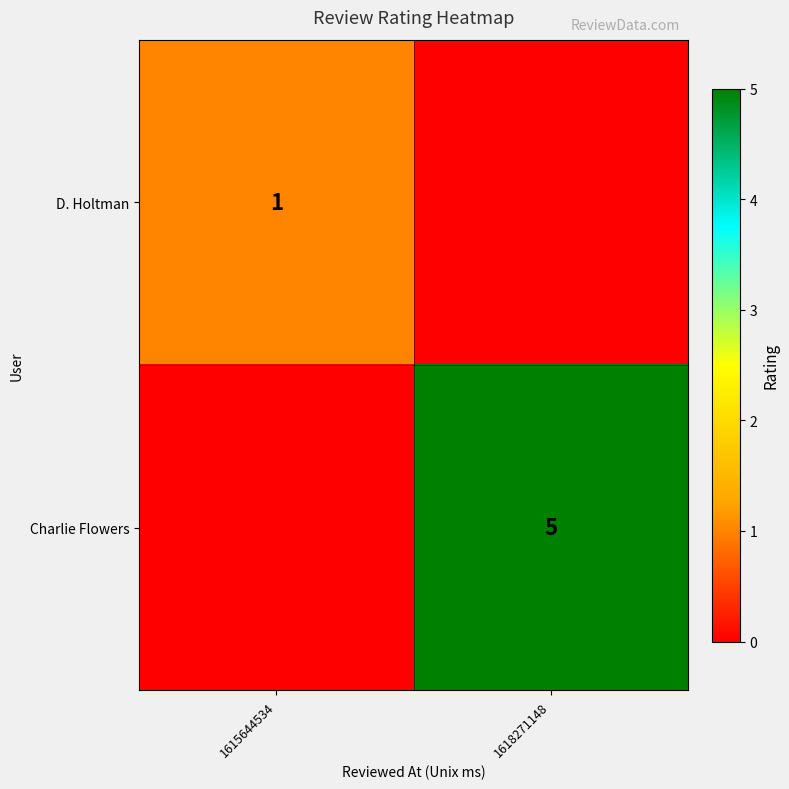

True or false: D. Holtman has a value of 1 at 1615644534.

True